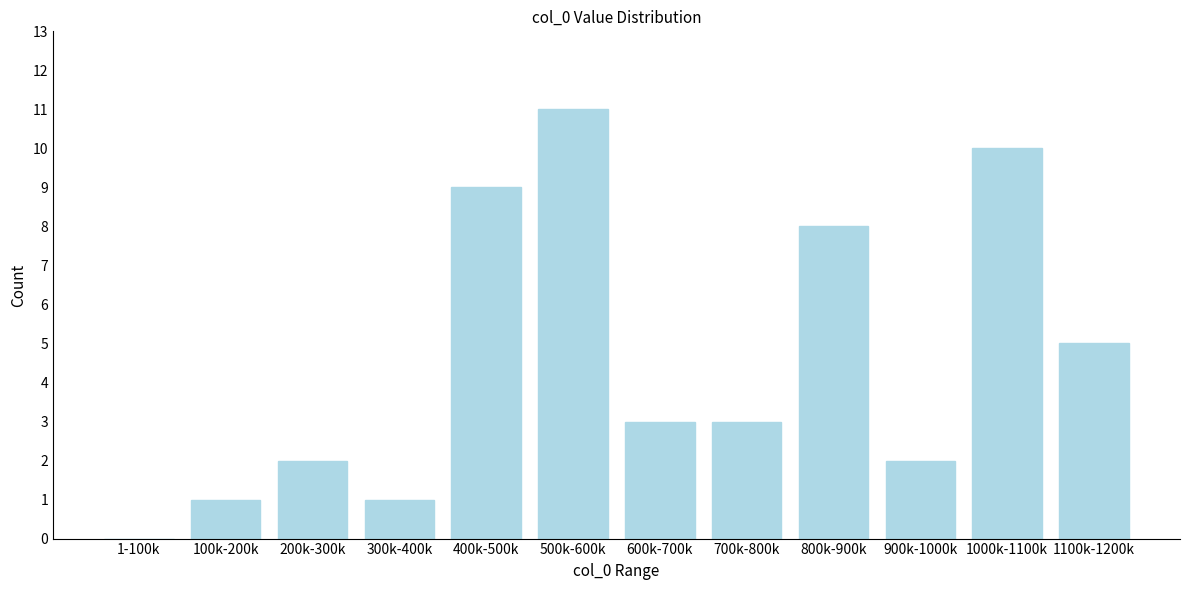

Reading left to right, list all the values displayed in this chart.

1-100k=0	100k-200k=1	200k-300k=2	300k-400k=1	400k-500k=9	500k-600k=11	600k-700k=3	700k-800k=3	800k-900k=8	900k-1000k=2	1000k-1100k=10	1100k-1200k=5